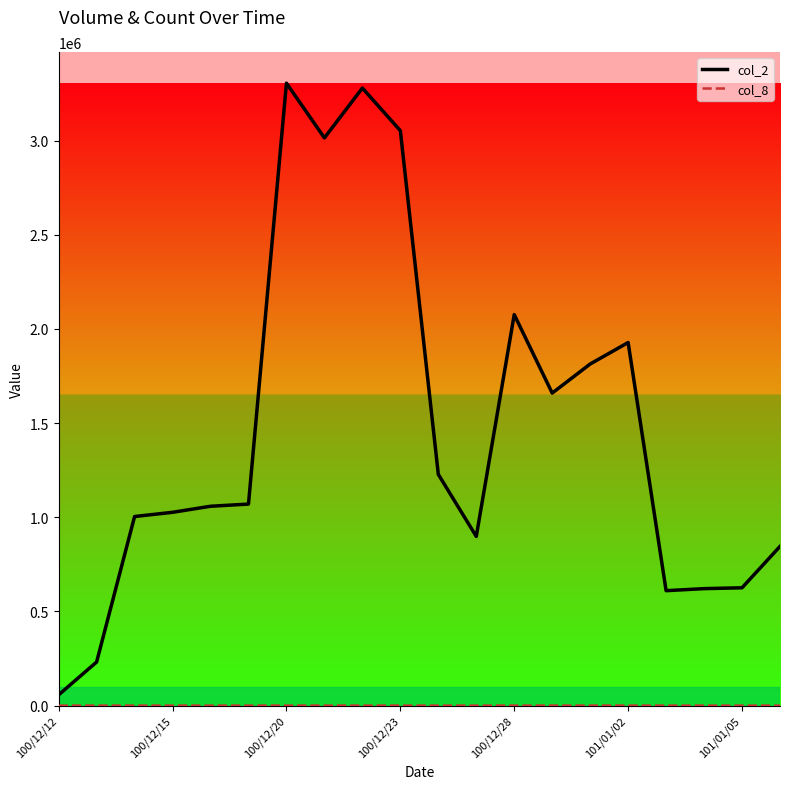

What is the maximum value shown in the chart?

3305240